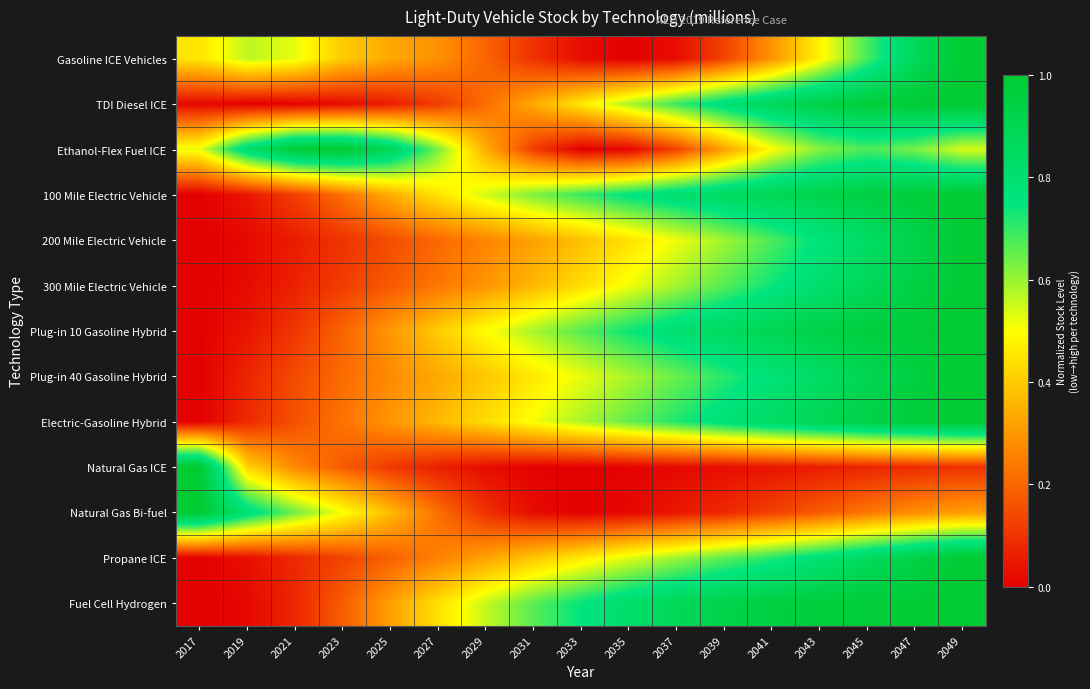

At which category is the sum across all series the highest?

2049